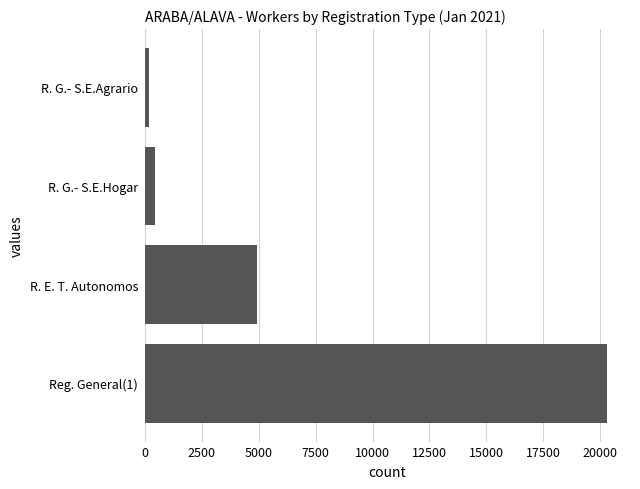

What is the change in value from Reg. General(1) to R. G.- S.E.Hogar?

-19850